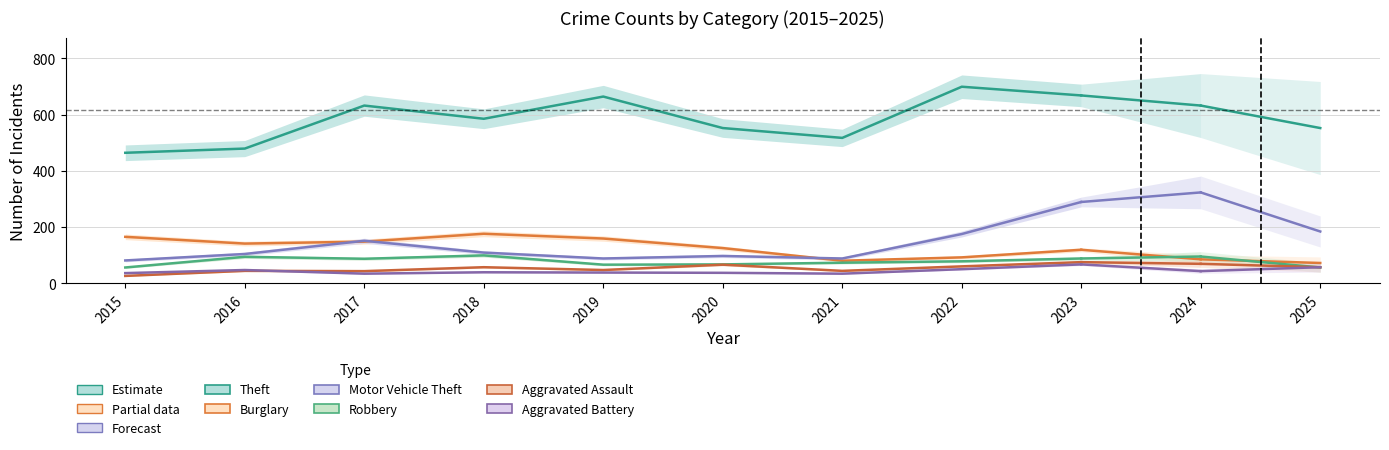

What are all the series names shown in the legend?

Theft, Burglary, Motor Vehicle Theft, Robbery, Aggravated Assault, Aggravated Battery